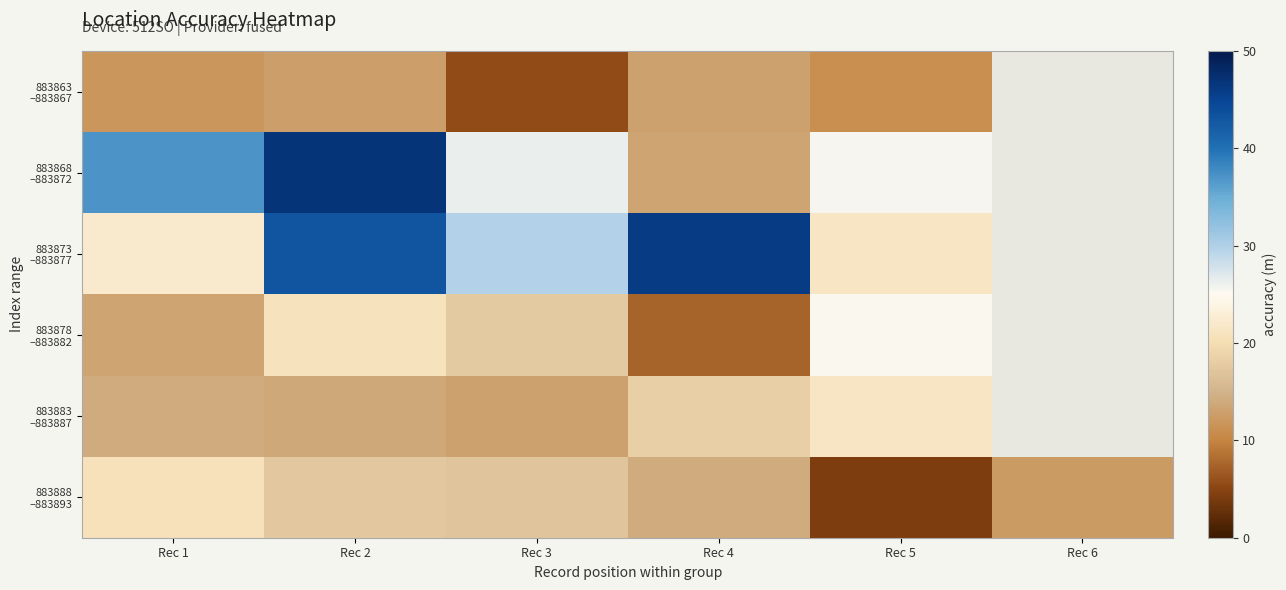

Which has a higher value, Rec 1 or Rec 5?

Rec 1